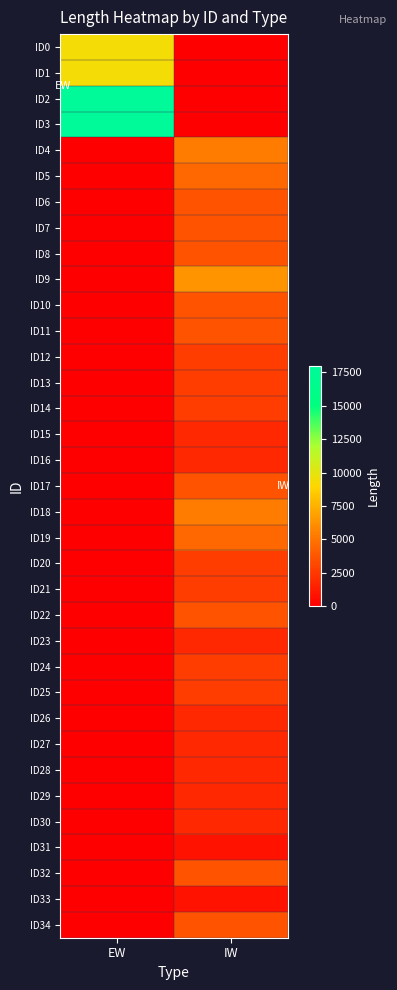

At how many categories does at least one series exceed 16531?

1